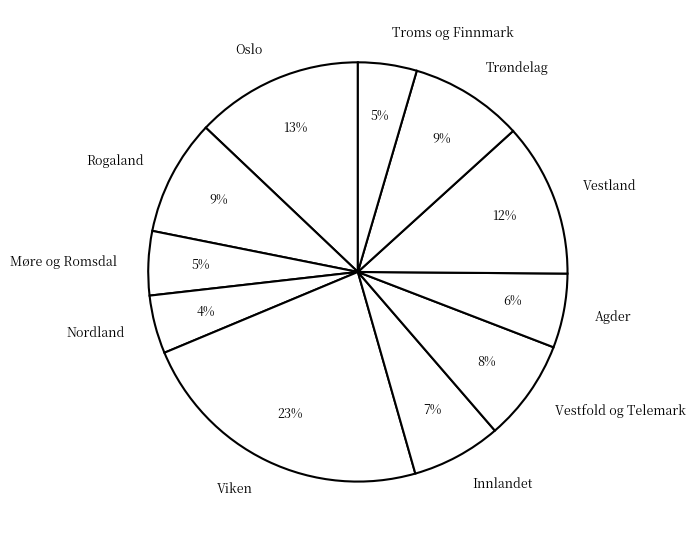

Is there any slice that represents more than half of the pie?

No